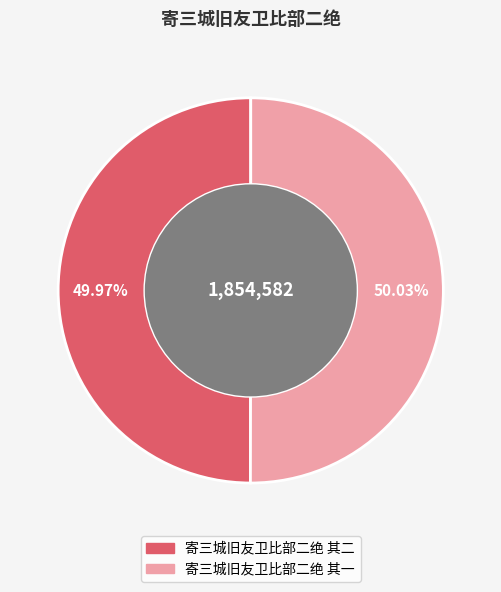

Approximately how many times larger is the value at 寄三城旧友卫比部二绝 其一 compared to 寄三城旧友卫比部二绝 其二?

1.0